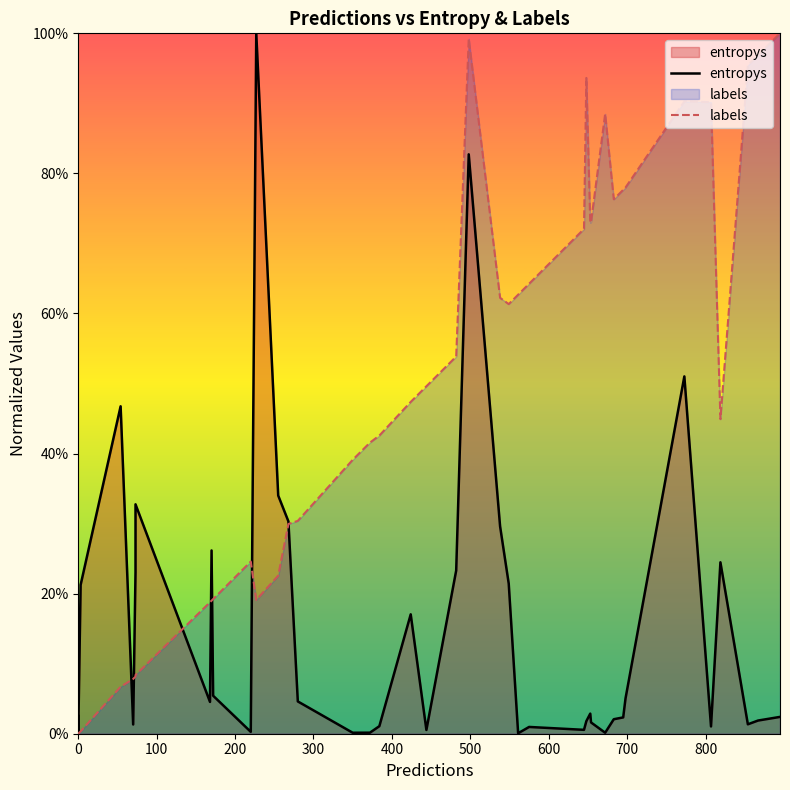

The labels series shows 0.3 at 23. True or false?

False